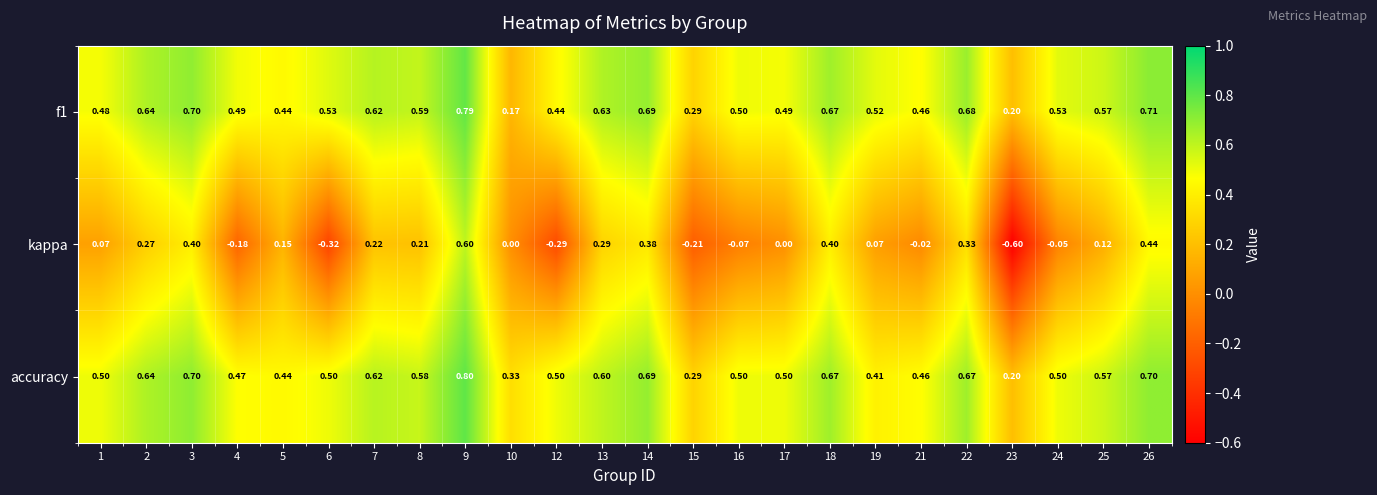

What is the greatest value displayed?

0.8